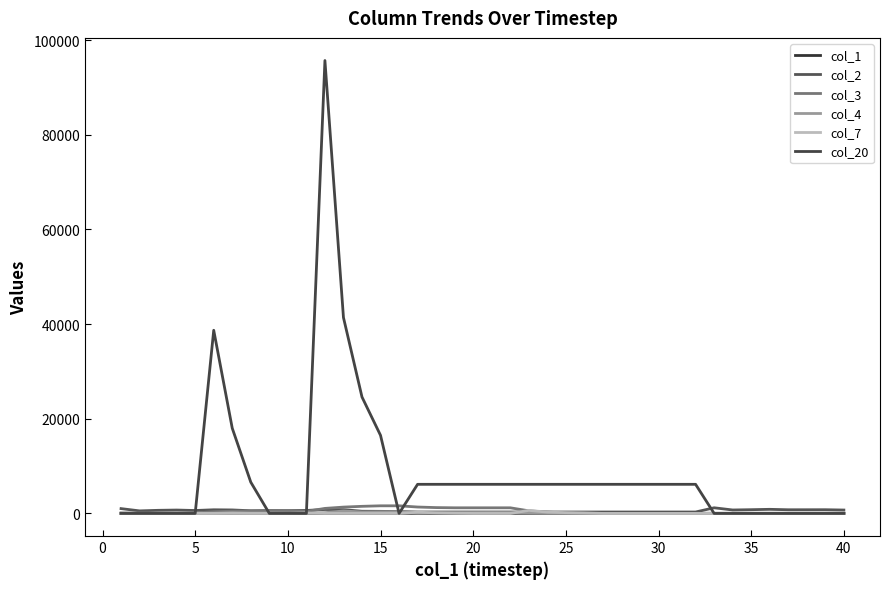

Which series has the largest range (max minus min)?

col_20